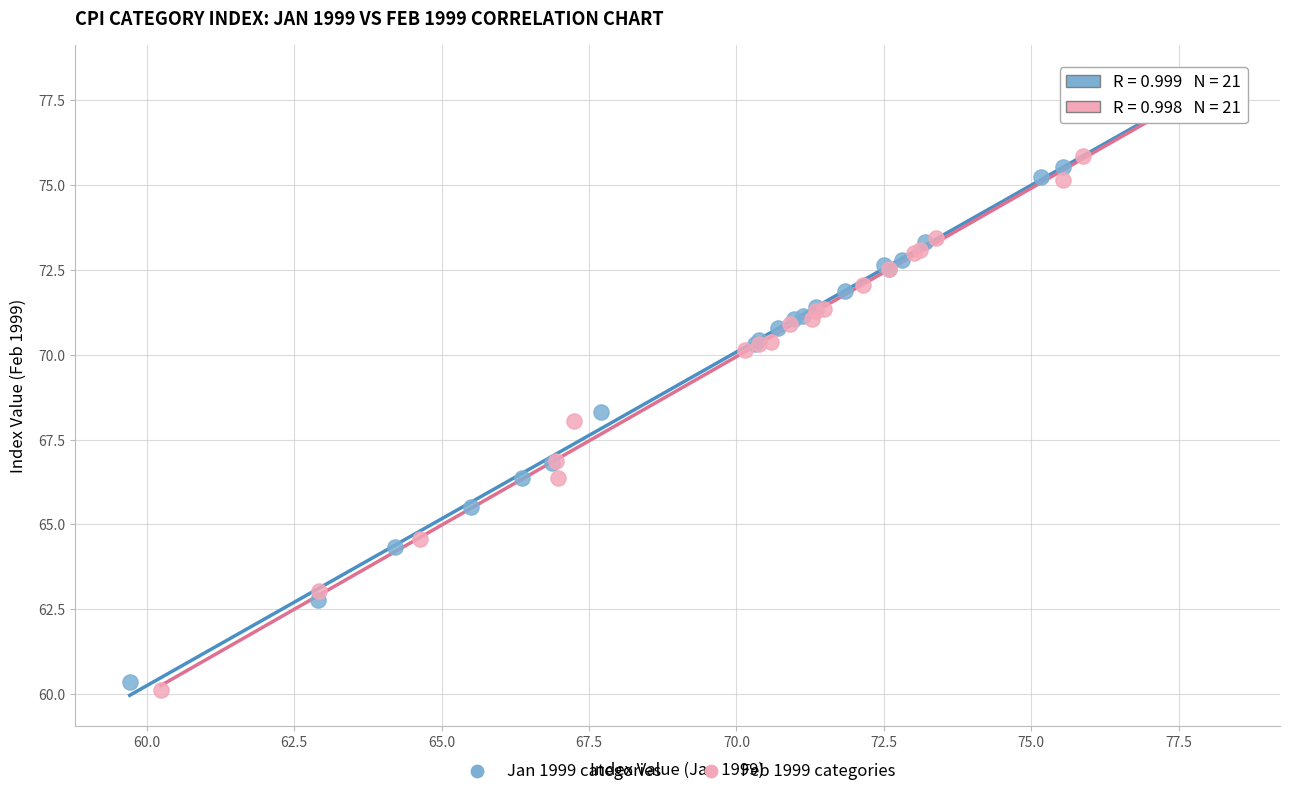

What are all the series names shown in the legend?

Jan 1999 categories, Feb 1999 categories